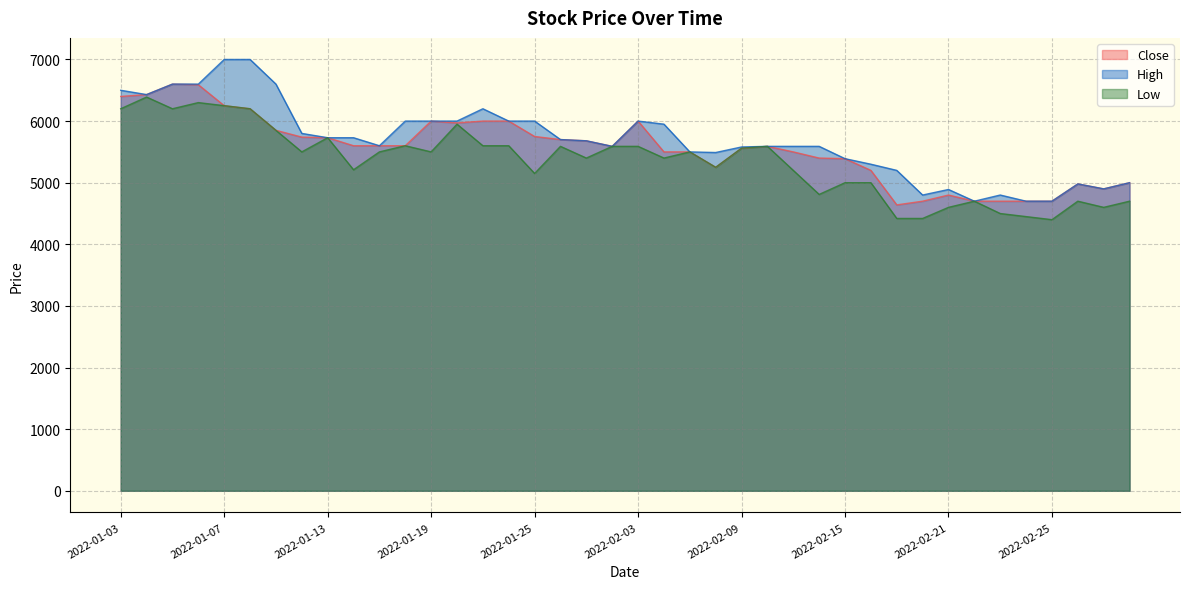

The Low series shows 2636 at 2022-02-04. True or false?

False